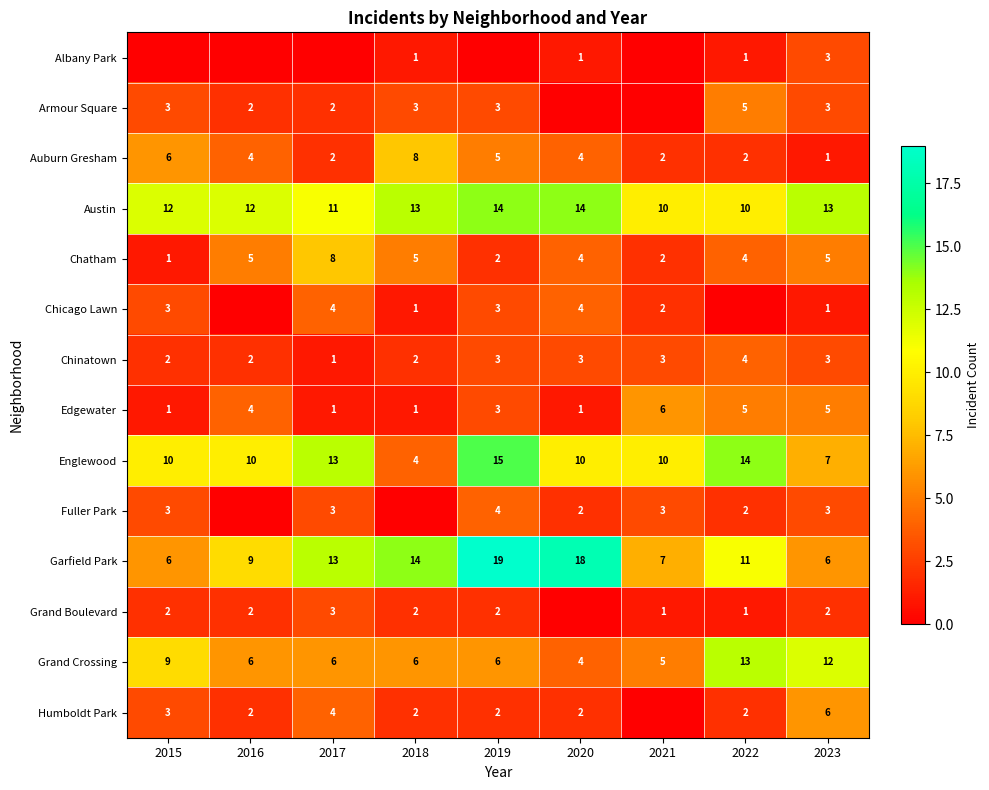

What is the sum of the Grand Boulevard values at 2018 and 2022?

3